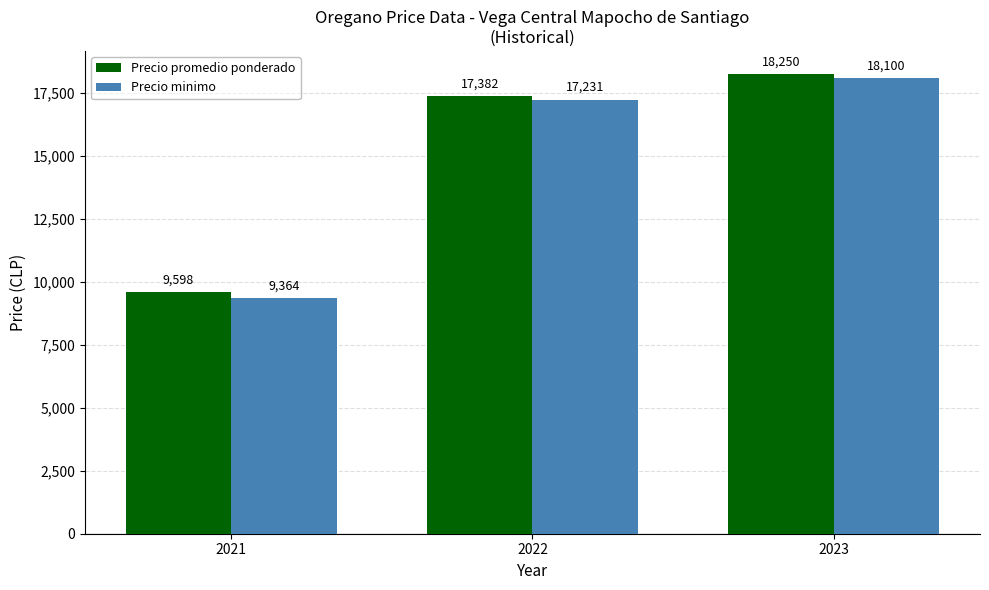

Reading left to right, list all the values displayed in this chart.

Precio promedio ponderado: 2021=9598	2022=17382	2023=18250
Precio minimo: 2021=9364	2022=17231	2023=18100